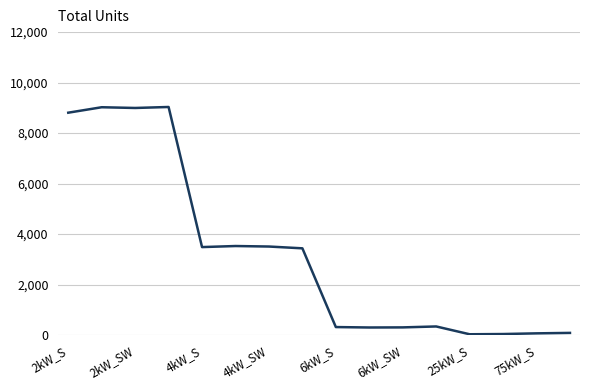

What is the difference between the maximum and minimum values?

9000